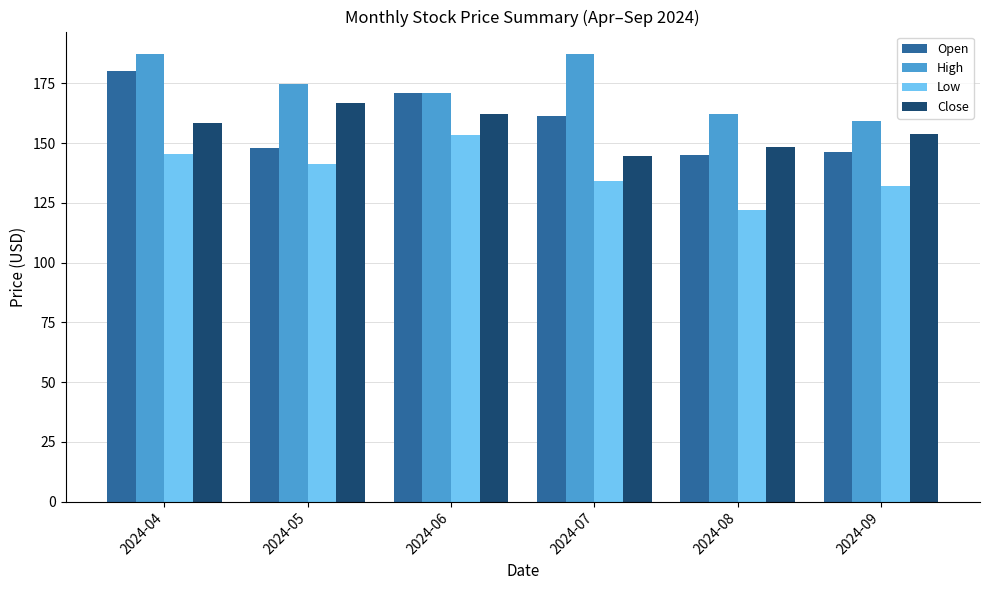

What is the highest value of the High series?

187.3